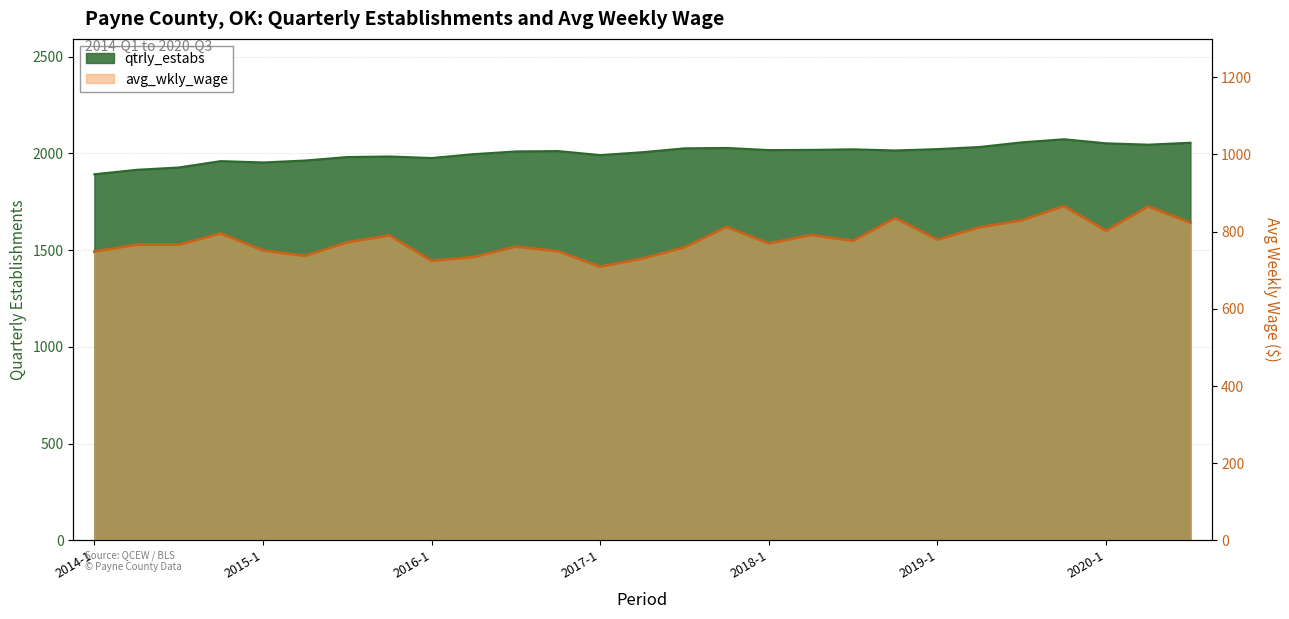

Where is the first local minimum for avg_wkly_wage?

2015-2